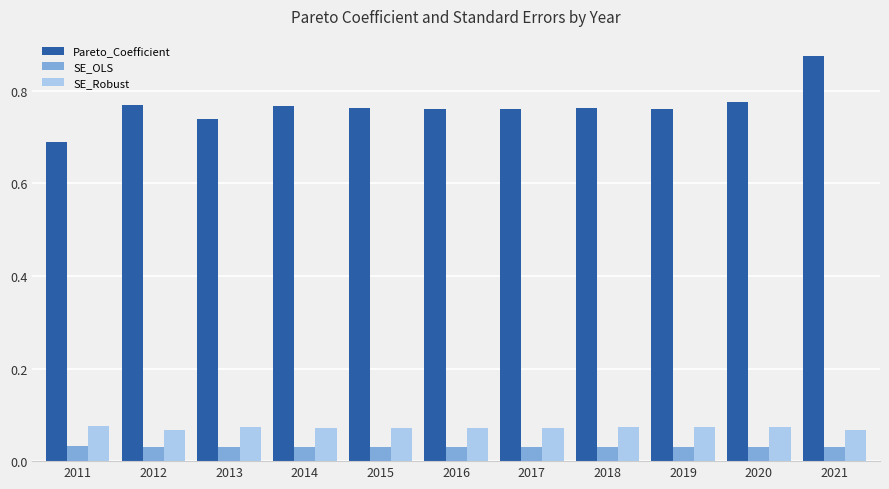

At how many categories does at least one series exceed 0?

11